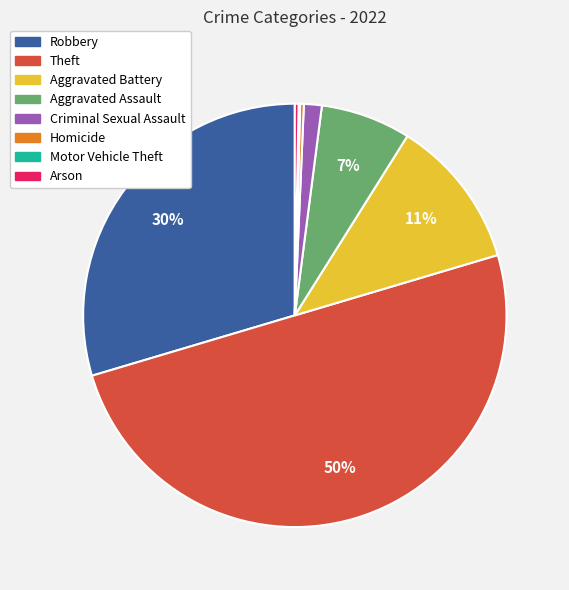

Is the sum of Aggravated Battery and Aggravated Assault greater than half?

No